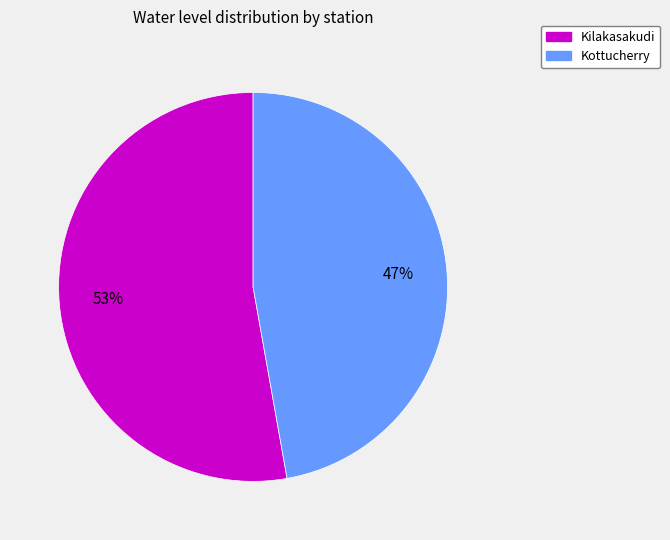

Is the sum of Kilakasakudi and Kottucherry greater than half?

Yes